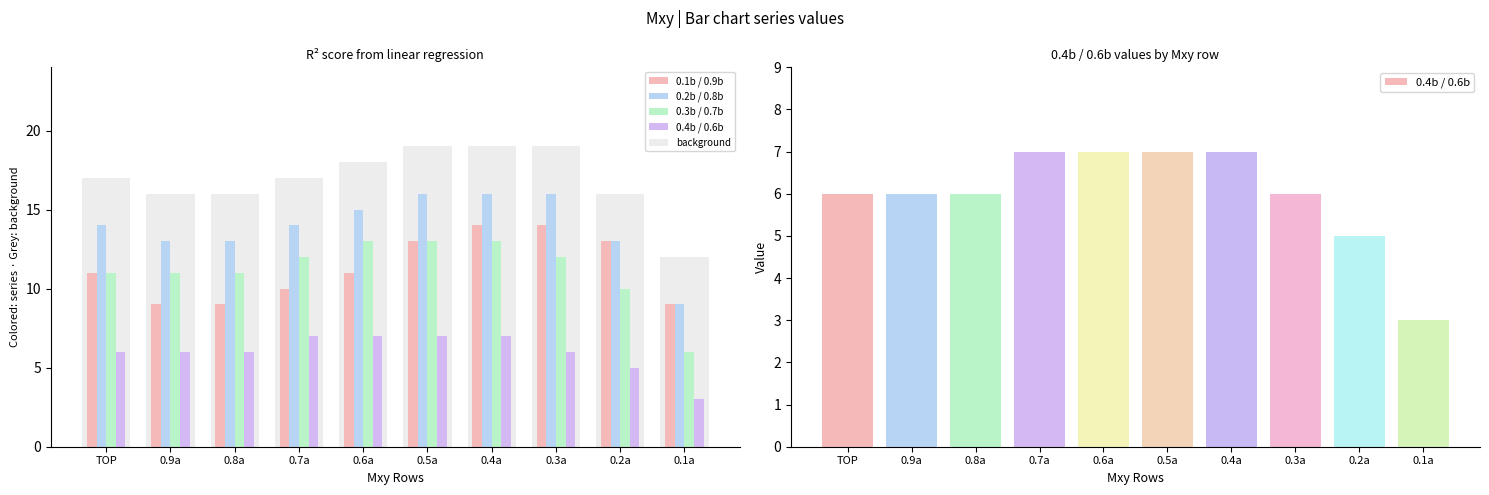

What position from the right is 0.5a?

5